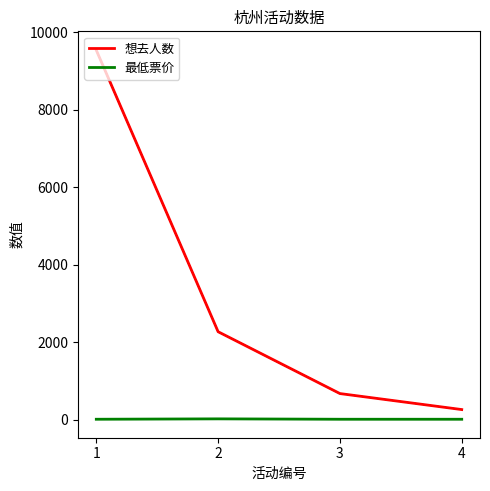

Reading left to right, list all the values displayed in this chart.

想去人数: 1=9536	2=2269	3=673	4=260
最低票价: 1=10	2=20	3=10	4=10